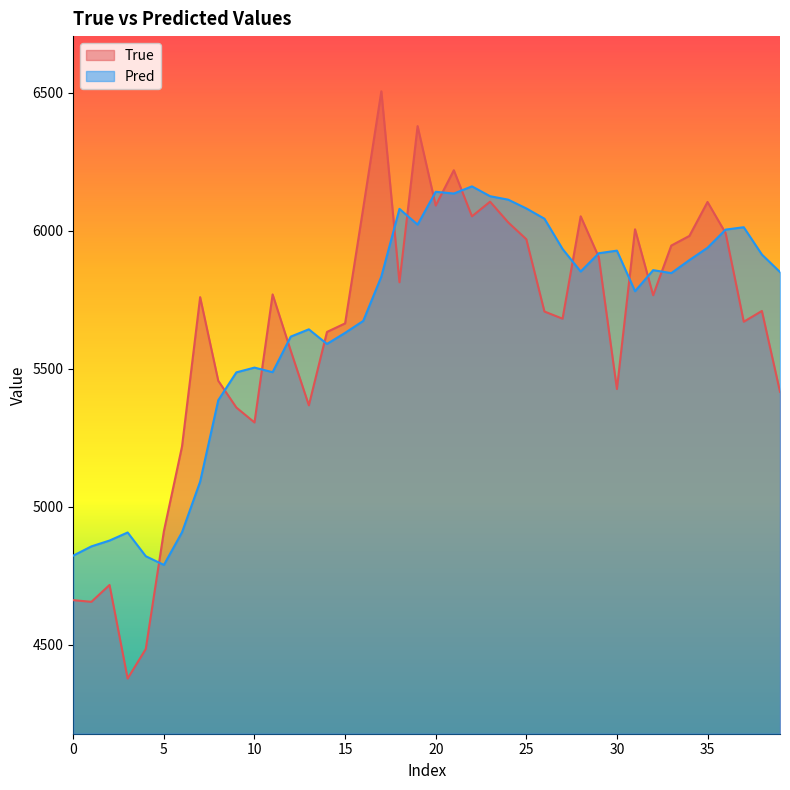

What is the label of the 18th point from the left?

17